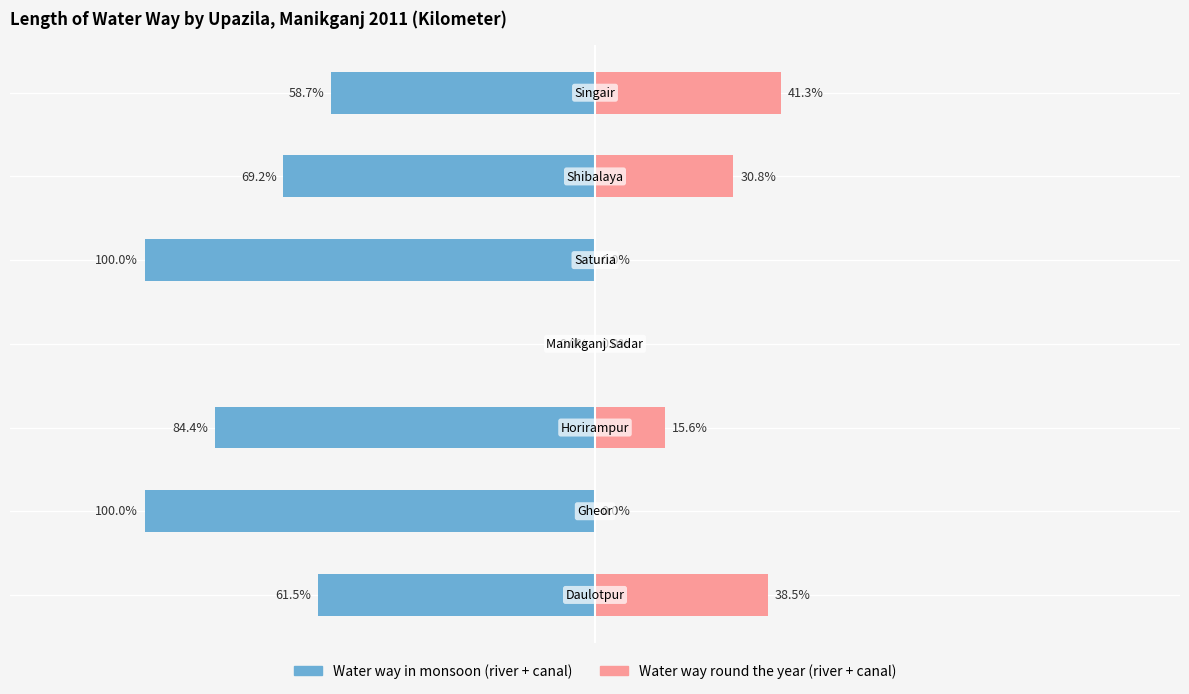

Reading right to left, transcribe all the data shown in this chart.

Water way in monsoon (river + canal): 6=-58.7	5=-69.2	4=-100.0	3=0.0	2=-84.4	1=-100.0	0=-61.5
Water way round the year (river + canal): 6=41.3	5=30.8	4=0.0	3=0.0	2=15.6	1=0.0	0=38.5